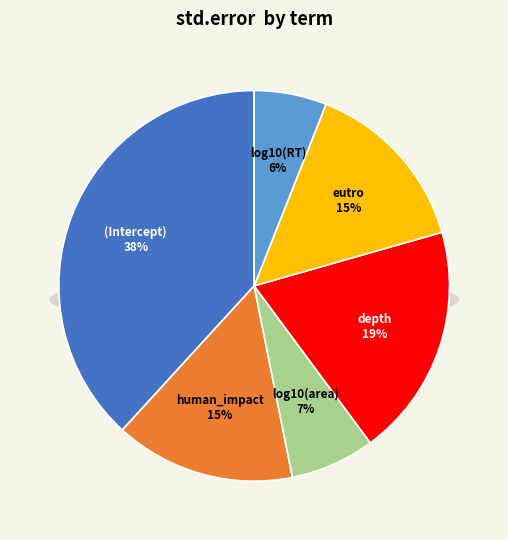

Which slice is the smallest?

log10(RT)